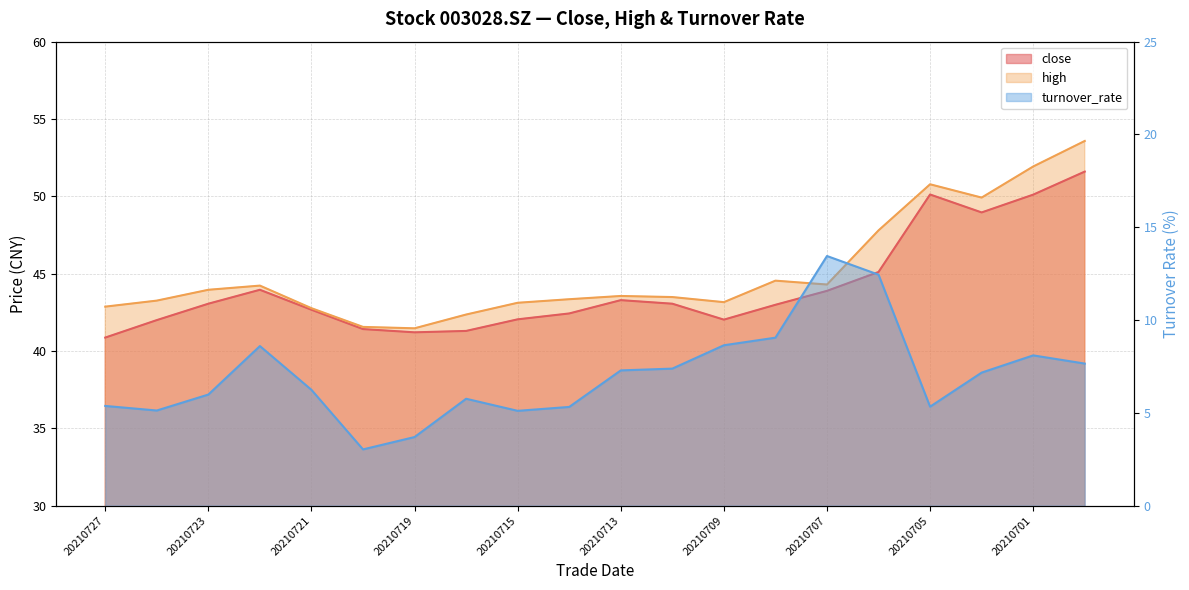

What is the approximate value of turnover_rate at 20210722?

8.6